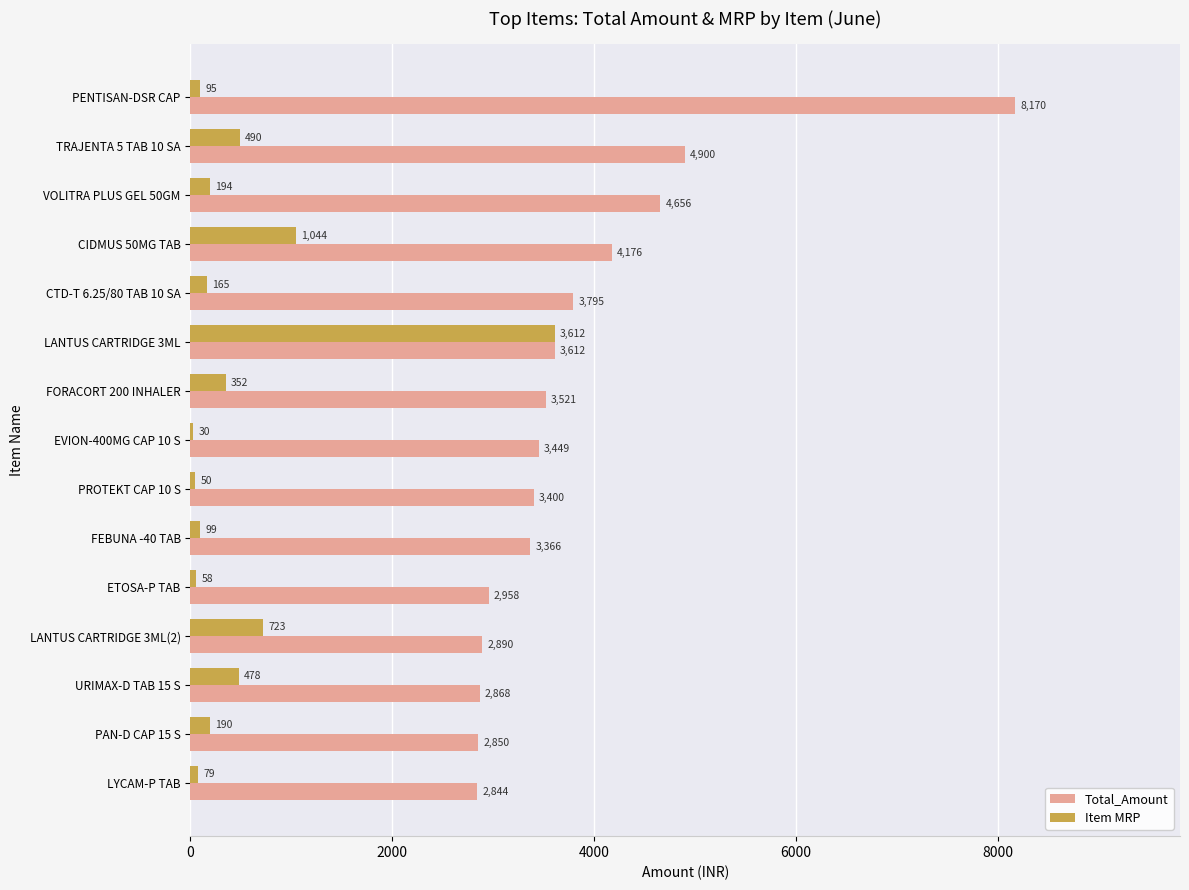

Which series has the largest range (max minus min)?

Total_Amount